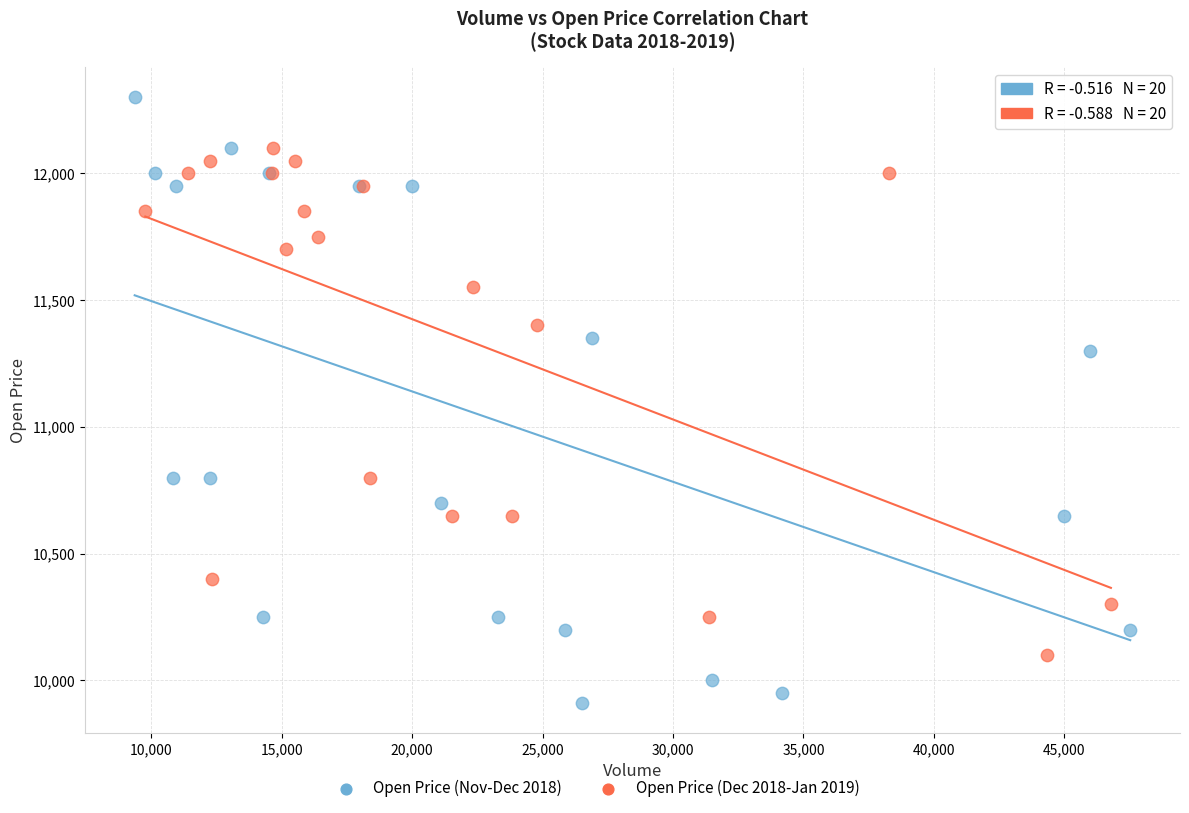

Which series contains the highest Y value?

Open Price (Nov-Dec 2018)